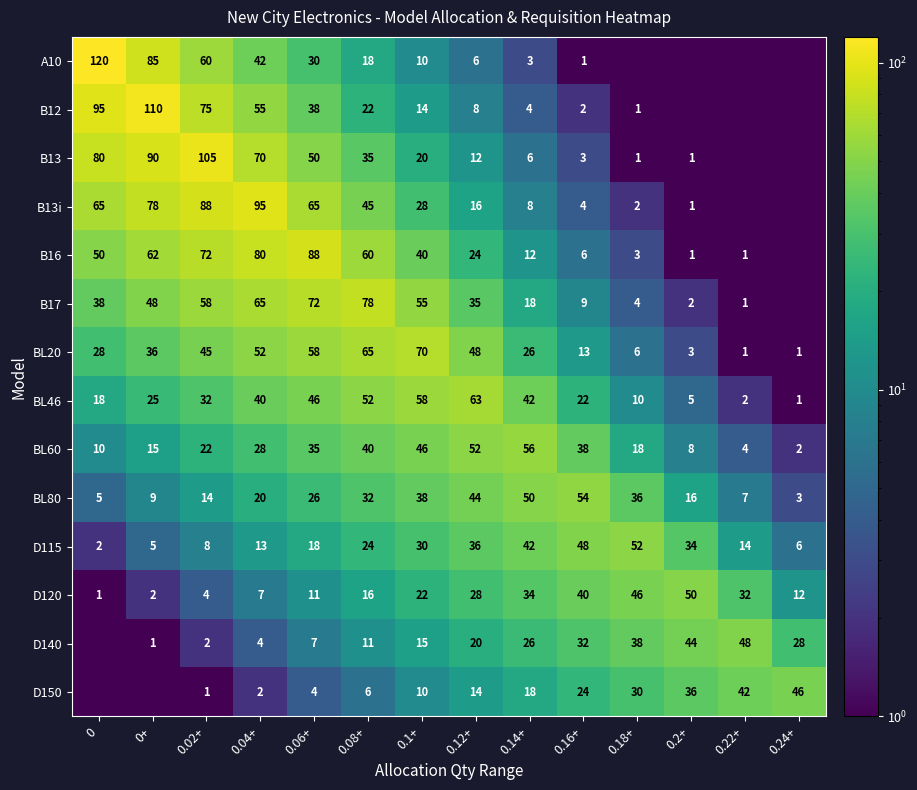

What is the minimum value for BL80?

3.0